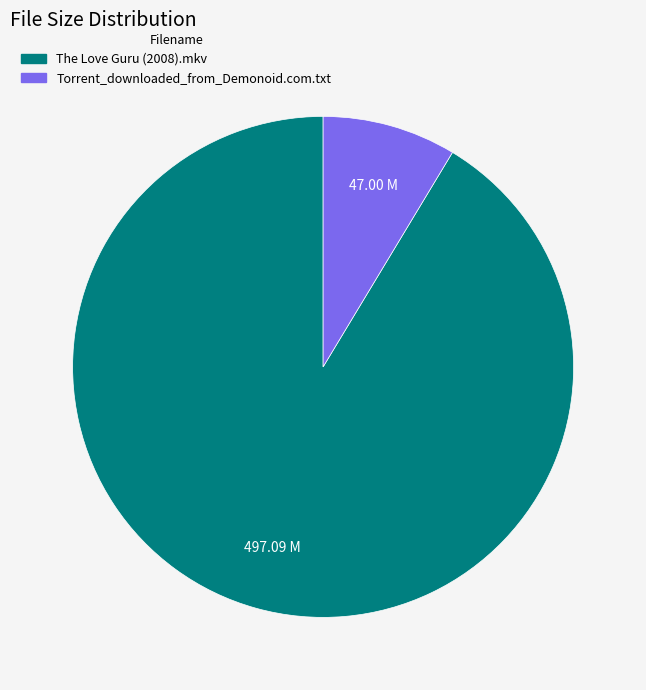

Rank the categories by value from lowest to highest.

Torrent_downloaded_from_Demonoid.com.txt, The Love Guru (2008).mkv